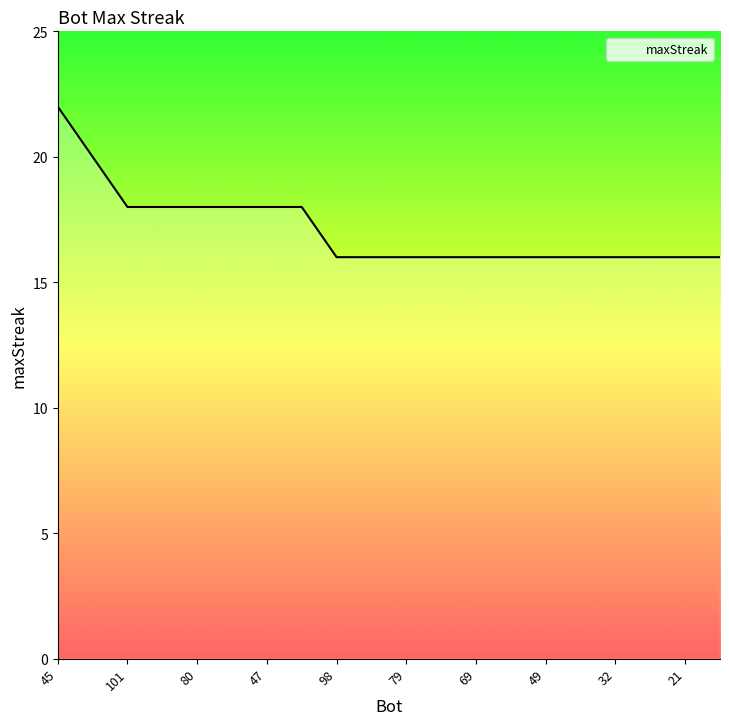

What is the label of the 12th point from the right?

98